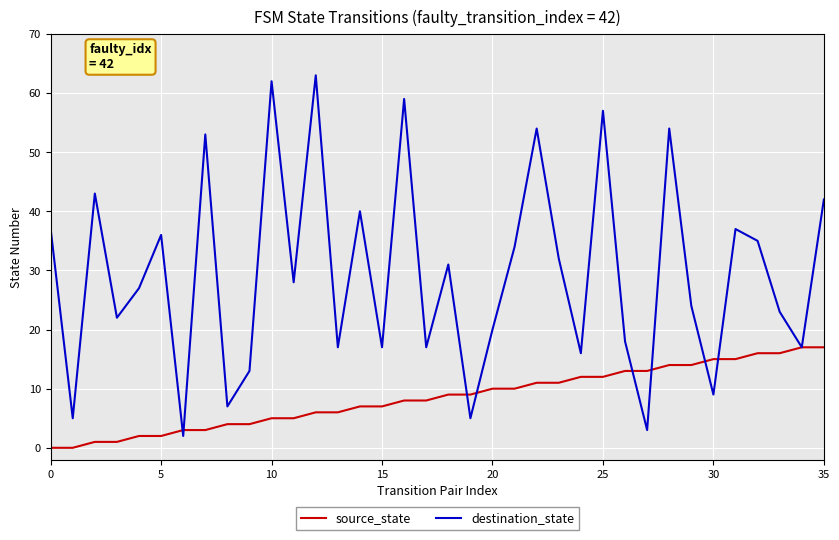

Which series has the largest total across all categories?

destination_state